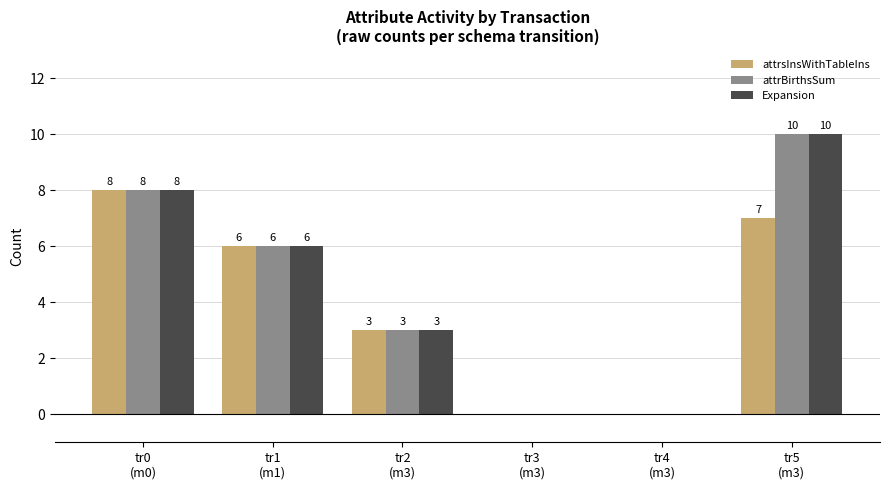

At which label does attrsInsWithTableIns first exceed 6?

tr0
(m0)